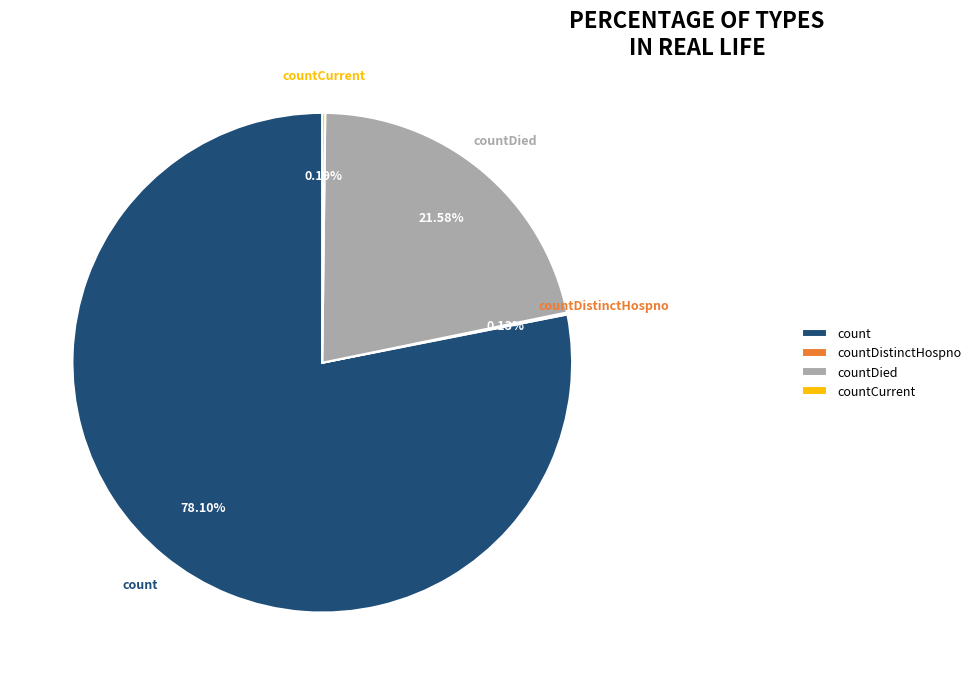

Which category has the biggest portion of the pie?

count